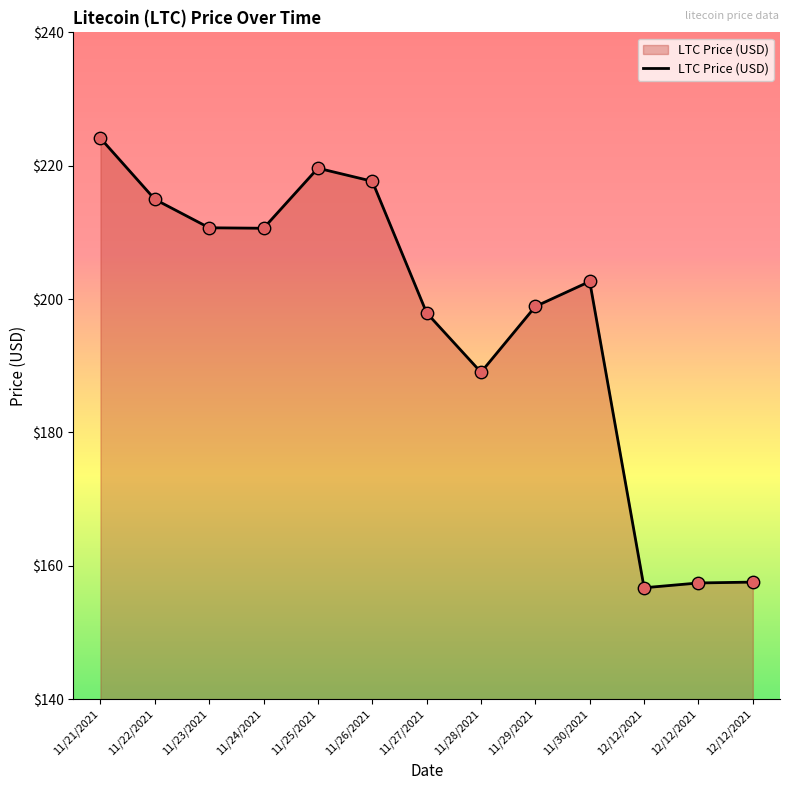

Which has a higher value, 11/30/2021 or 11/23/2021?

11/23/2021